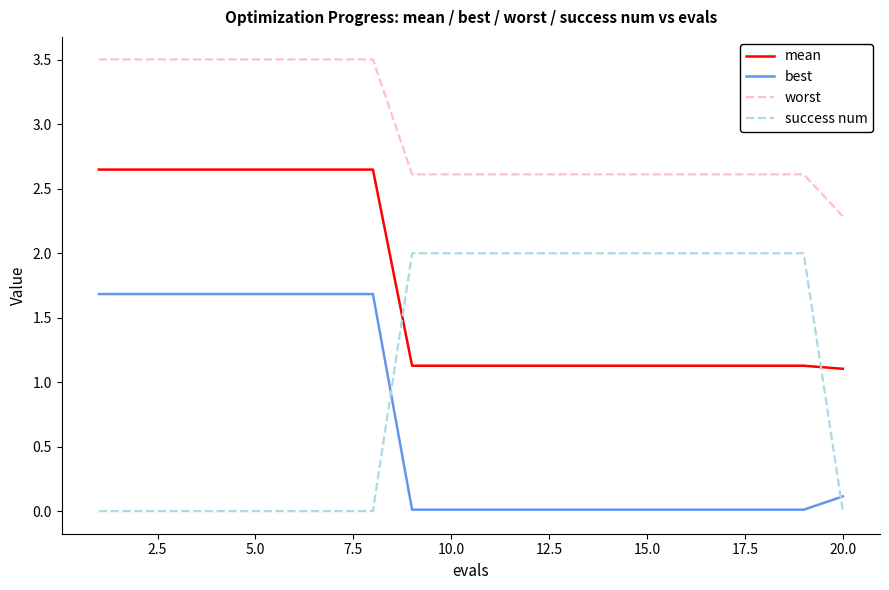

Which series has the largest range (max minus min)?

success num